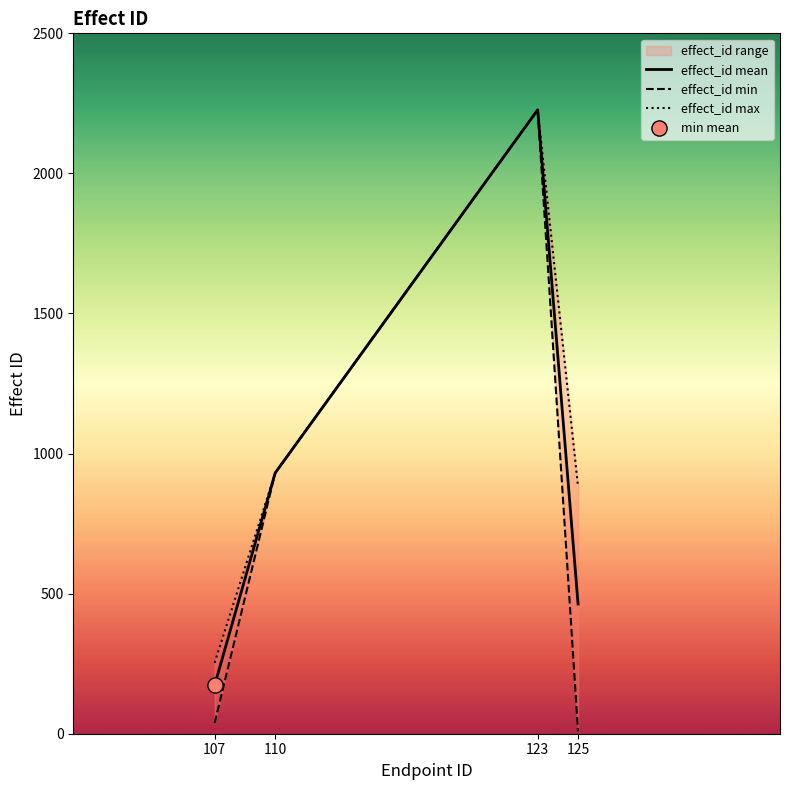

Which series has the largest total across all categories?

effect_id max